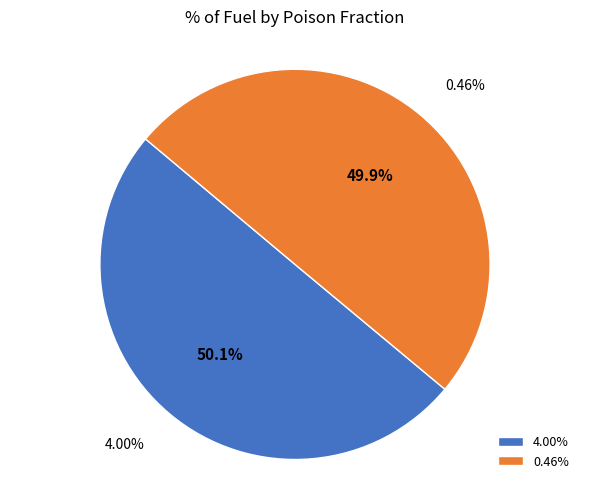

Is 4.00% the majority of the pie?

Yes